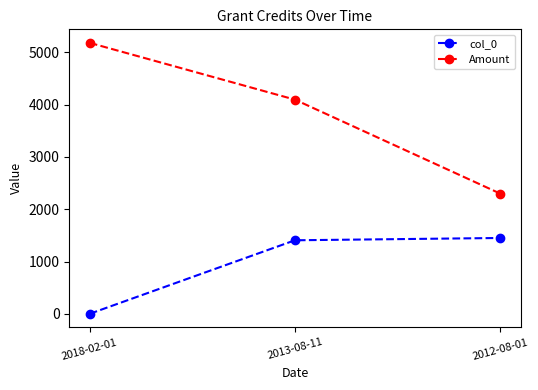

At which label does col_0 reach its minimum?

2018-02-01